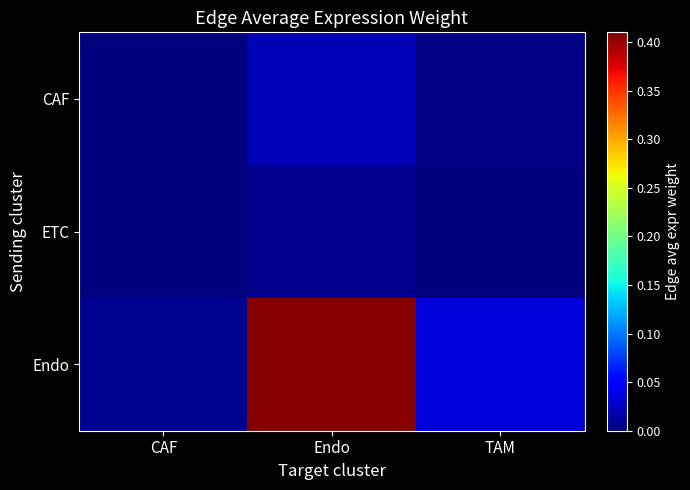

At which category is the sum across all series the highest?

Endo